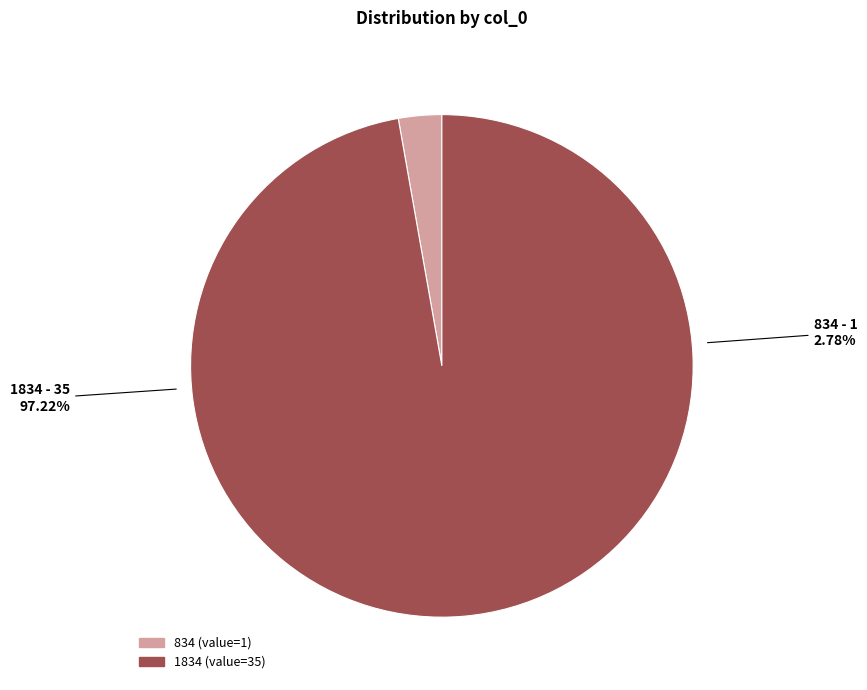

How many slices are in this pie chart?

2